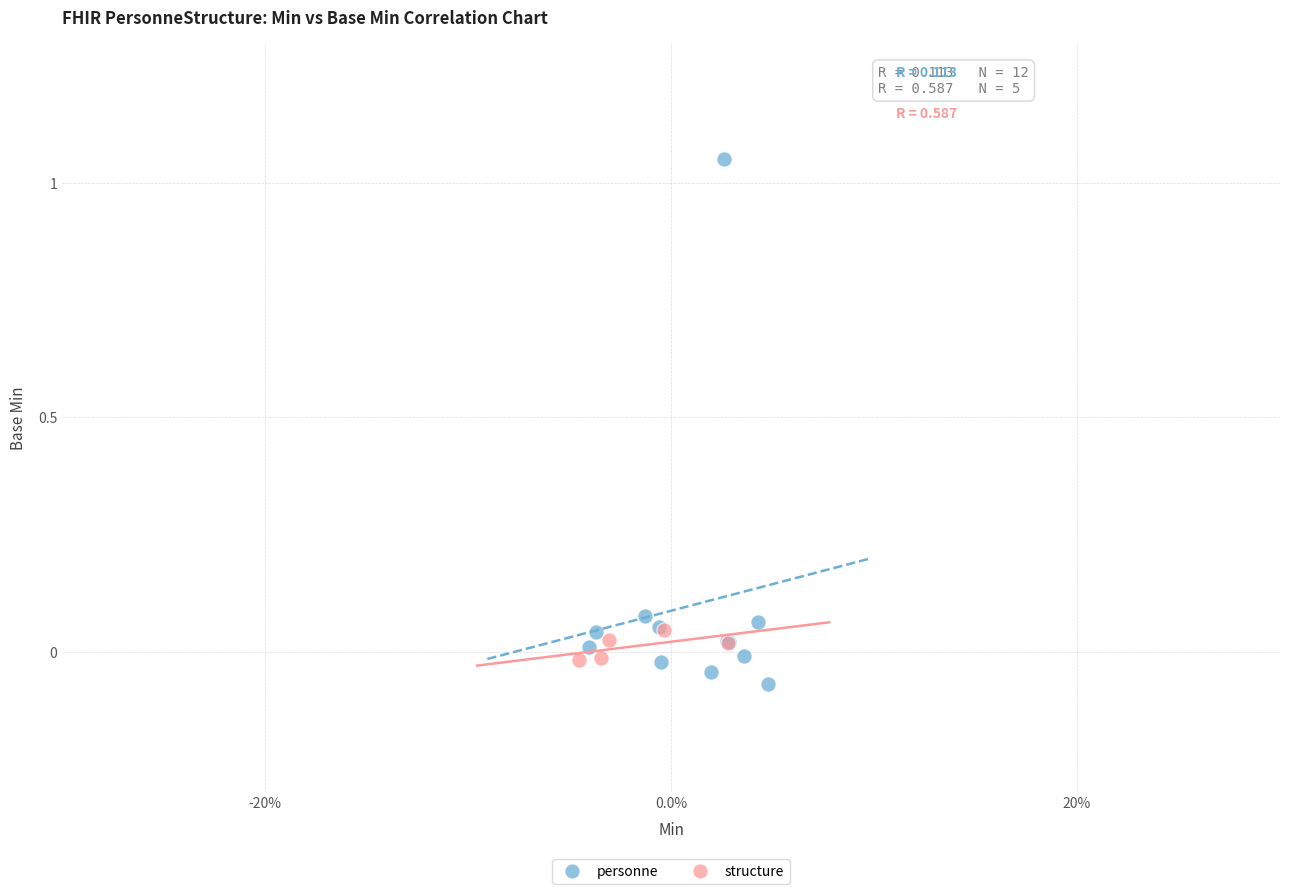

Which series contains the highest Y value?

personne